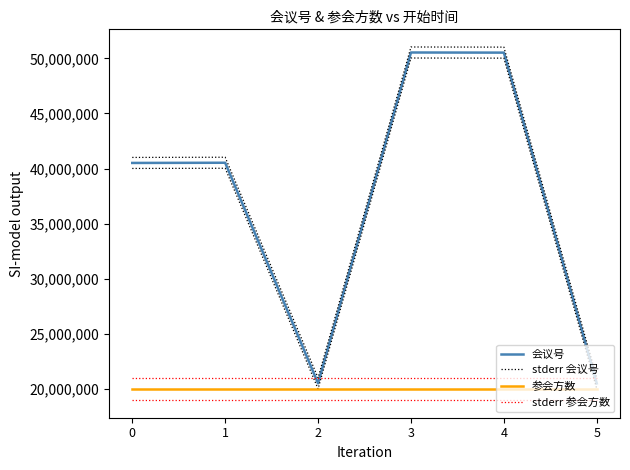

Between 0 and 2, which series saw the biggest shift?

会议号